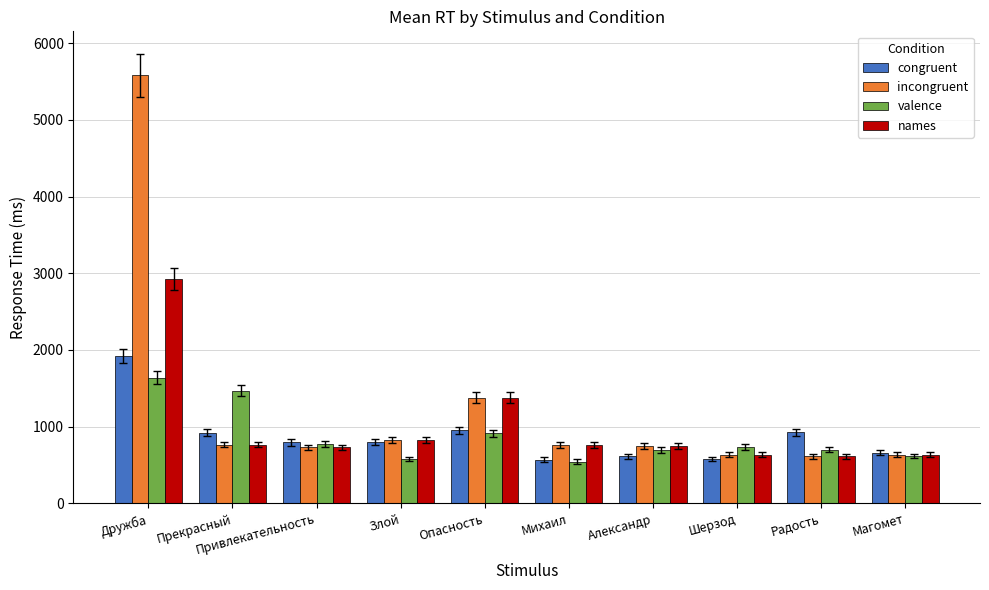

What is the difference between the maximum and second lowest values in the incongruent series?

4950